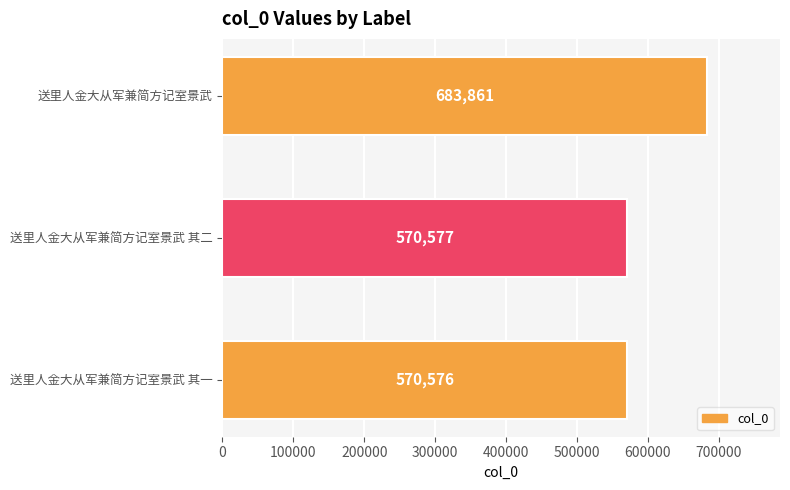

Rank the categories by value from highest to lowest.

送里人金大从军兼简方记室景武, 送里人金大从军兼简方记室景武 其二, 送里人金大从军兼简方记室景武 其一